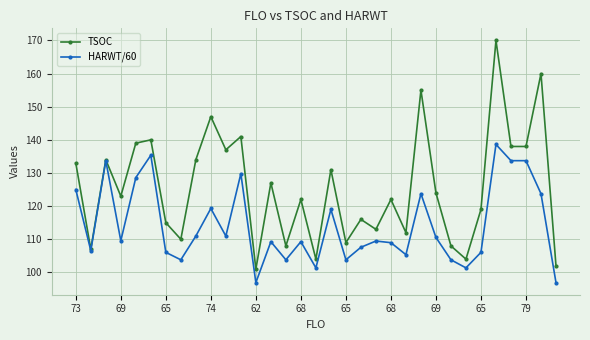

True or false: HARWT/60 has more than 0 points higher than both neighbors.

True